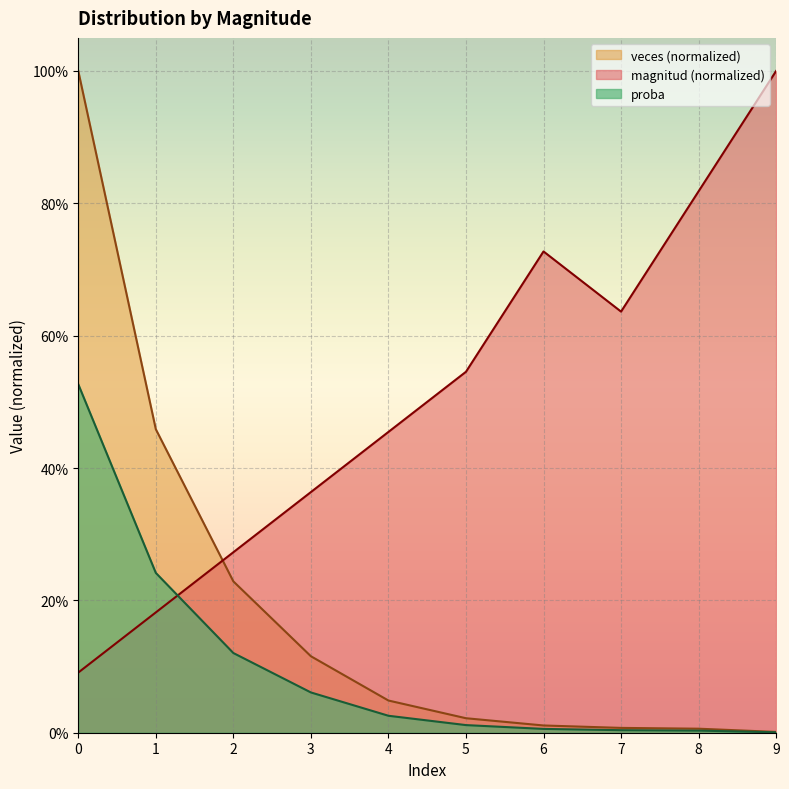

What is the difference between the highest and lowest values at 3?

0.3